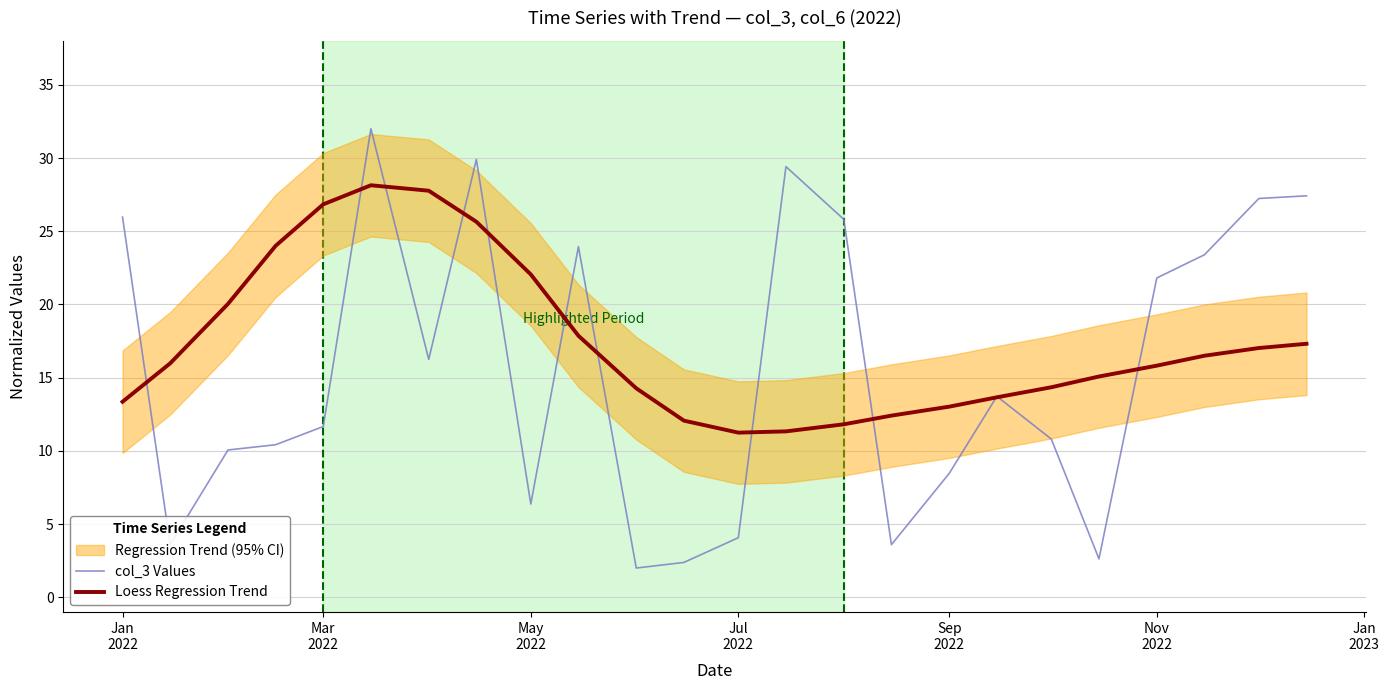

What is the highest value of the col_3 Values series?

32.0